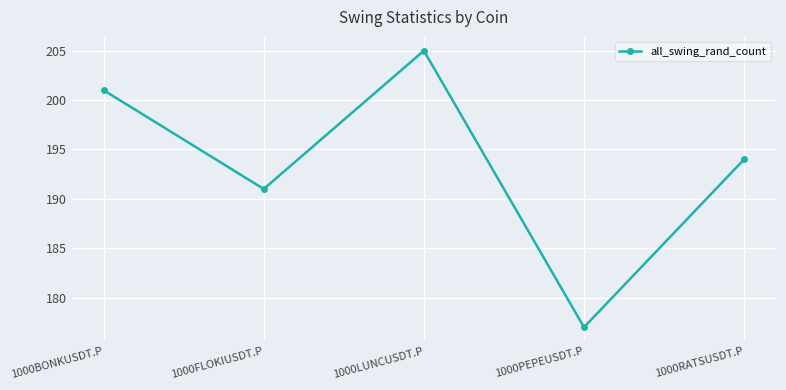

What is the change in value from 1000BONKUSDT.P to 1000FLOKIUSDT.P?

-10